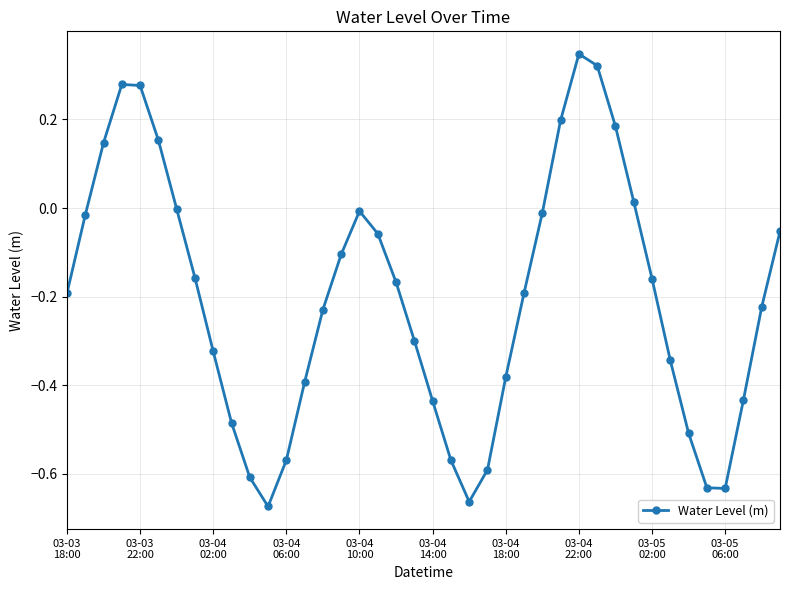

How many lines are shown in the chart?

1